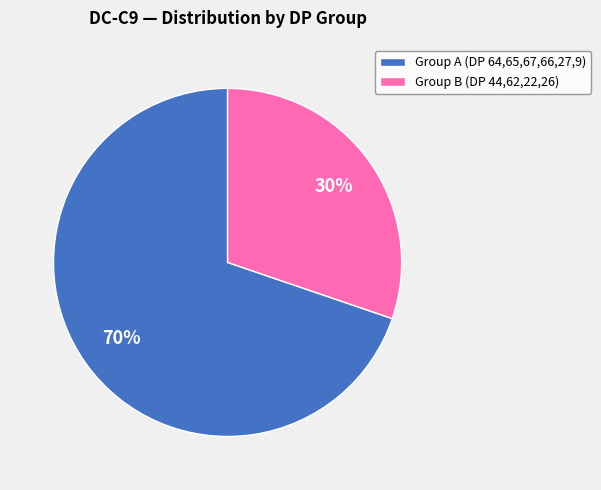

Is there a majority slice in this chart?

Yes